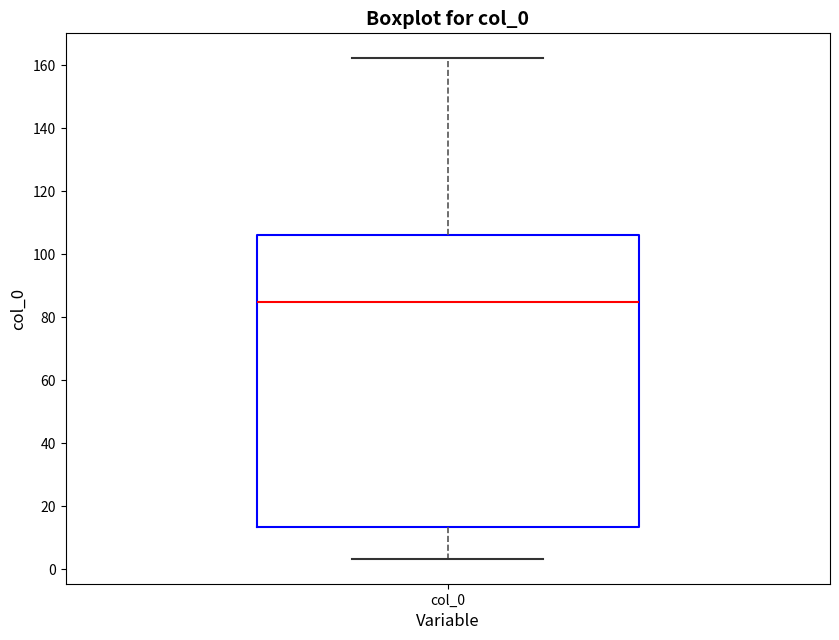

Transcribe this box plot: give where the median line is, the range the box spans, and where the two whiskers end, as read against the y-axis. The values are not printed on the chart, so give them approximately, as read against the axis.

median 86, box 14 to 106, whiskers 4 to 162